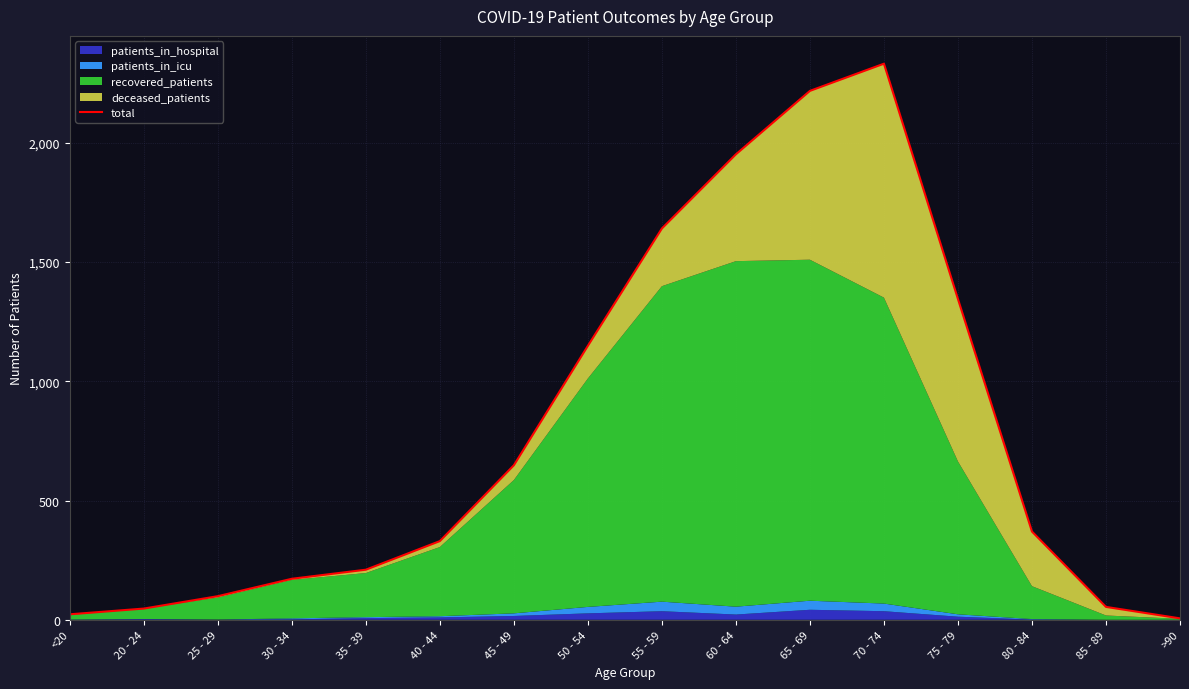

What is the minimum value shown in the chart?

6